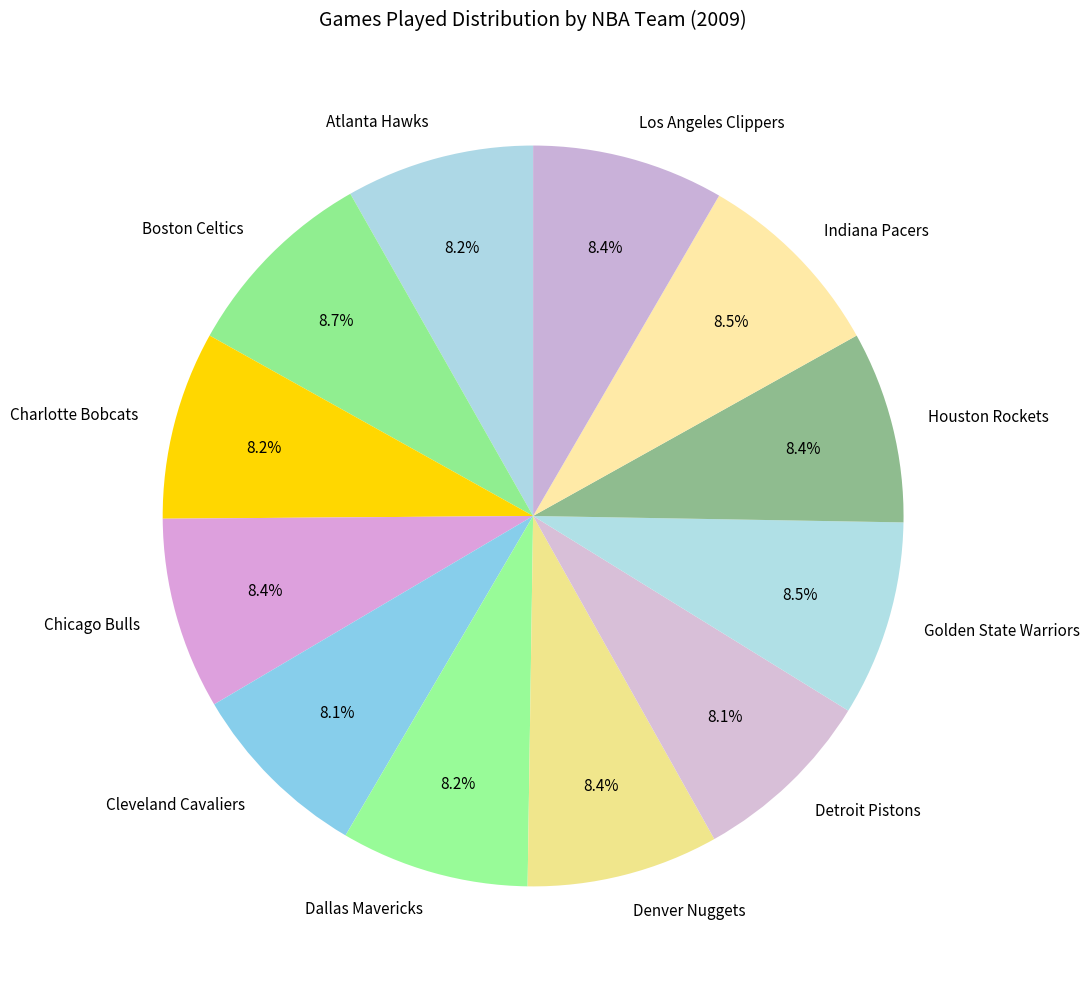

Does any single category account for the majority?

No